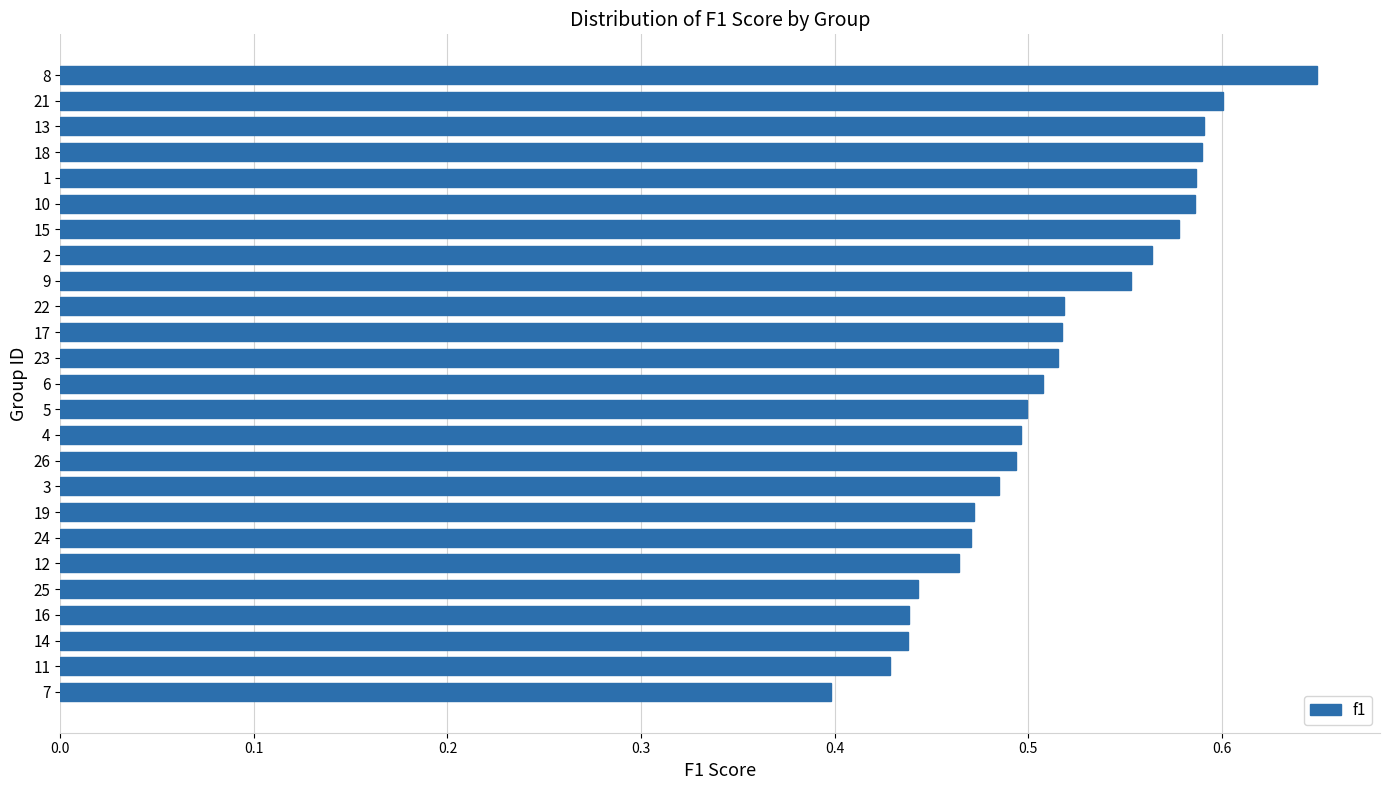

How many bars are there in total?

25